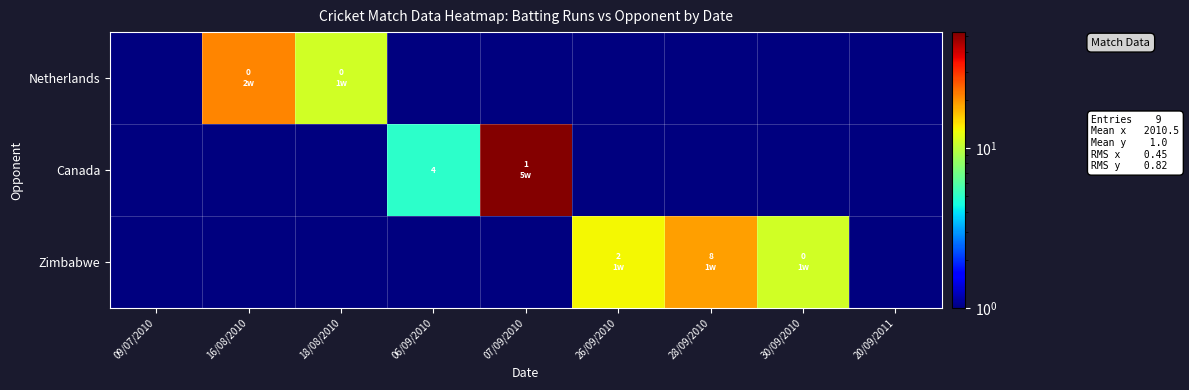

Which series has the largest total across all categories?

Canada